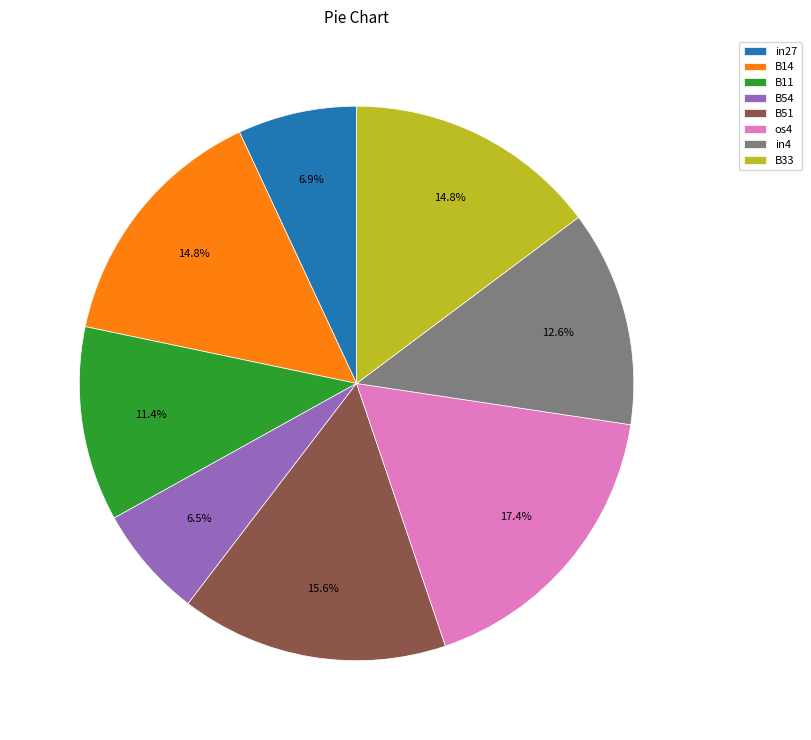

True or false: B51 accounts for 7% of the total.

False